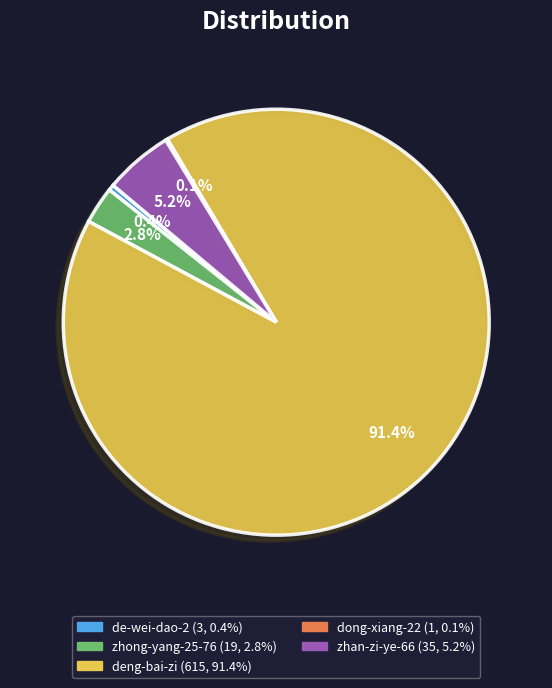

What is the majority slice?

deng-bai-zi